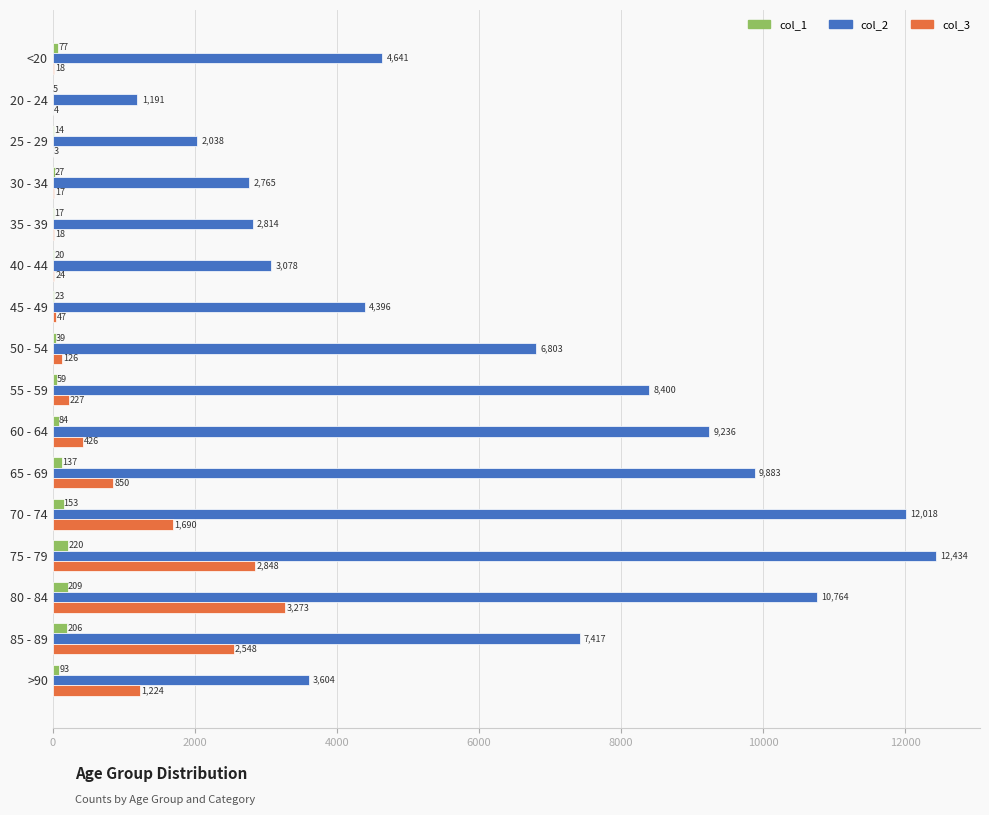

Which series has the largest total across all categories?

col_2